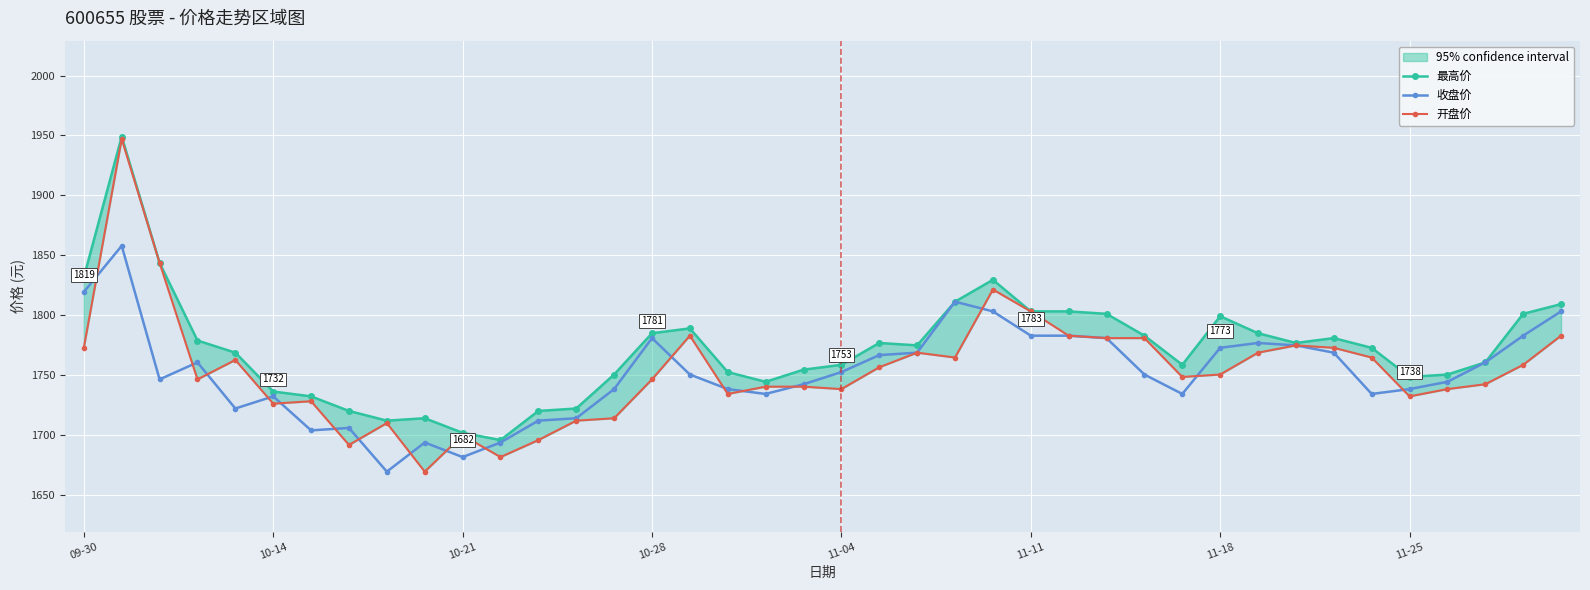

What is the spread (max minus min) of values at 09-30?

58.8